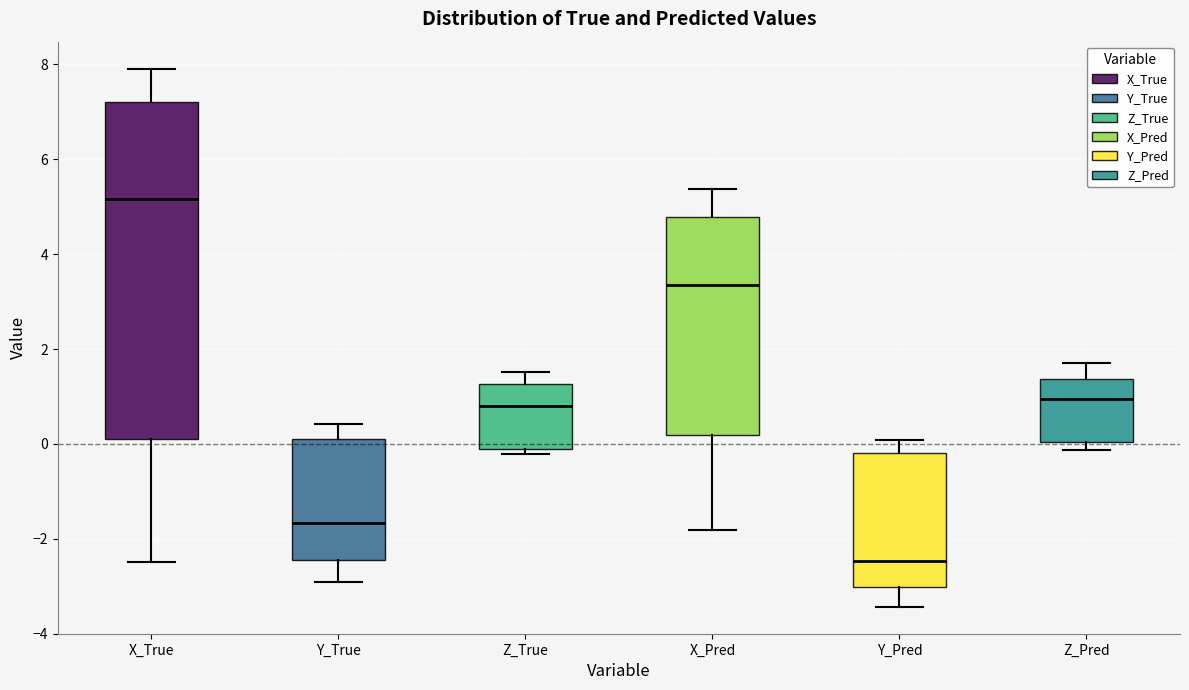

Reading left to right, transcribe this box plot: for each box, give where its median line is, the range the box spans, and where its two whiskers end, as read against the y-axis. The values are not printed on the chart, so give them approximately, as read against the axis.

X_True: median 5.2, box 0.2 to 7.2, whiskers -2.4 to 8.0
Y_True: median -1.6, box -2.4 to 0.2, whiskers -3.0 to 0.4
Z_True: median 0.8, box 0.0 to 1.2, whiskers -0.2 to 1.6
X_Pred: median 3.4, box 0.2 to 4.8, whiskers -1.8 to 5.4
Y_Pred: median -2.4, box -3.0 to -0.2, whiskers -3.4 to 0.0
Z_Pred: median 1.0, box 0.0 to 1.4, whiskers -0.2 to 1.8